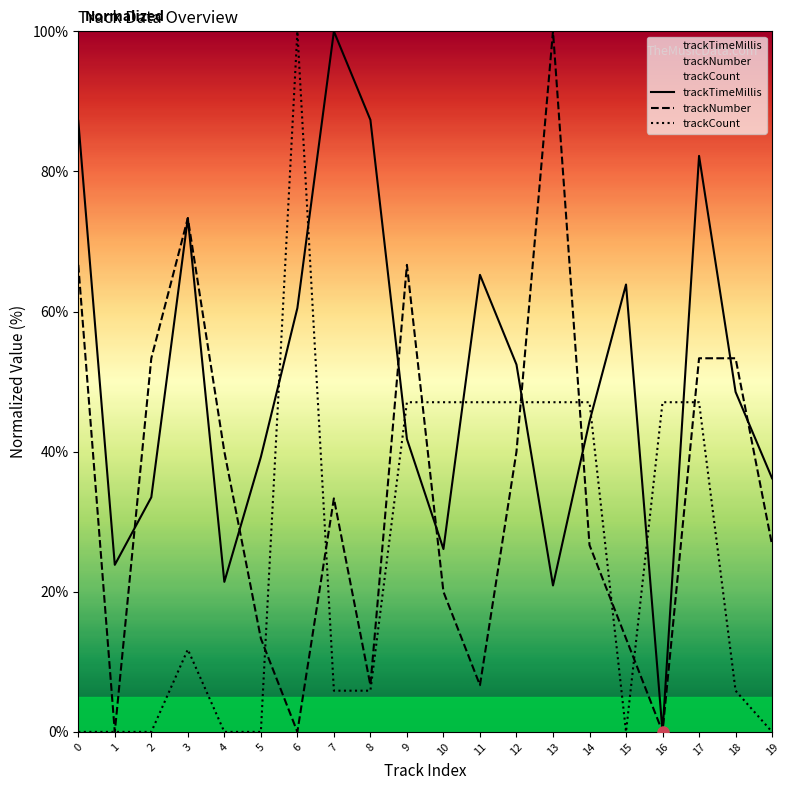

What is the difference between the maximum and minimum values in the trackNumber series?

100.0